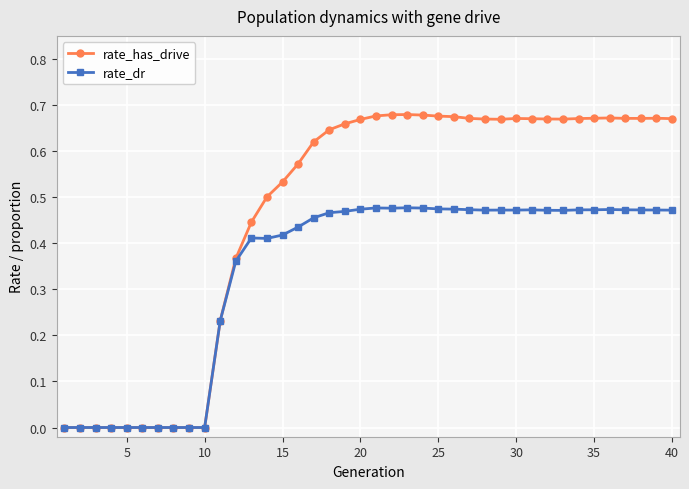

Which series has the widest spread of values?

rate_has_drive